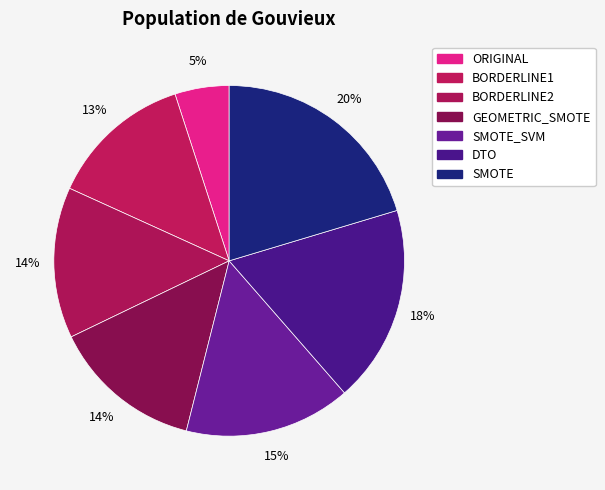

To the nearest percent, what is the average slice percentage?

14%